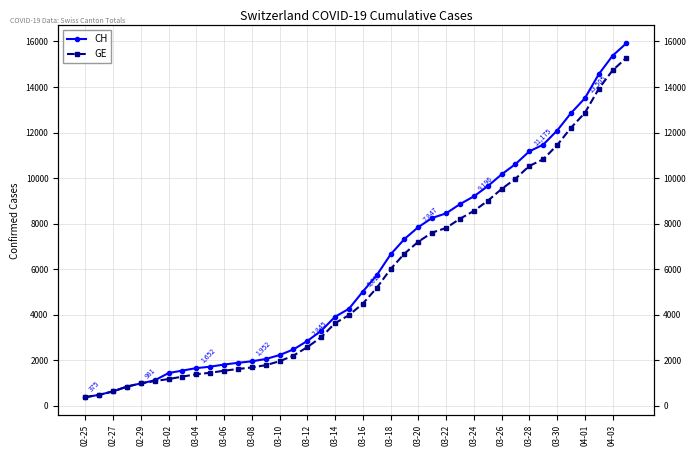

At which category does the chart reach its minimum across all series?

02-25